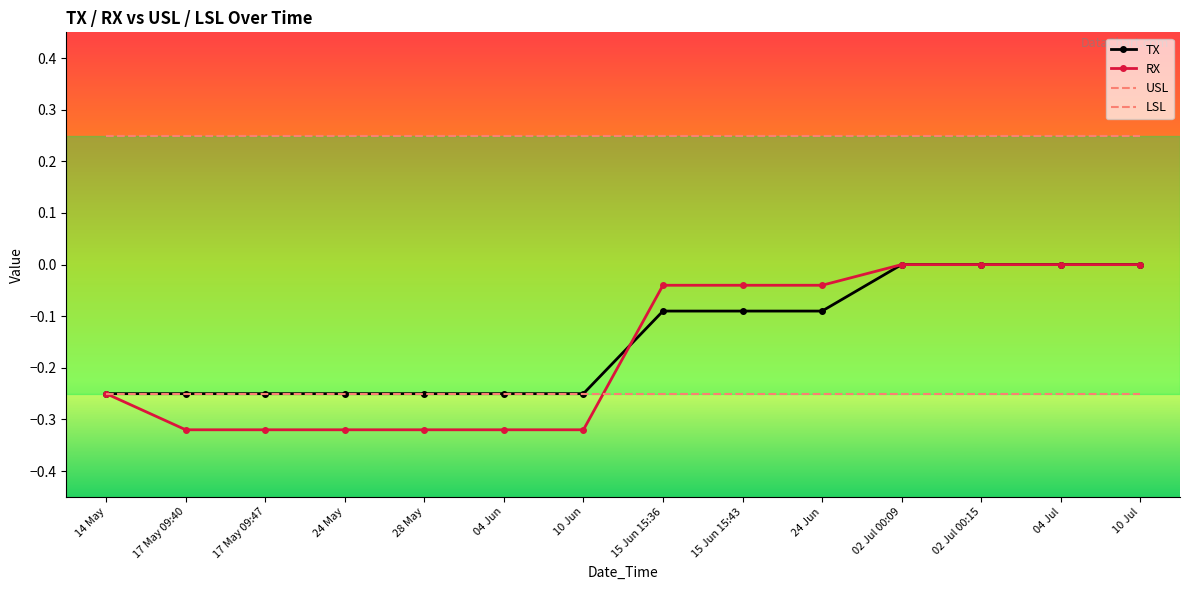

At which category is the sum across all series the highest?

02 Jul 00:09